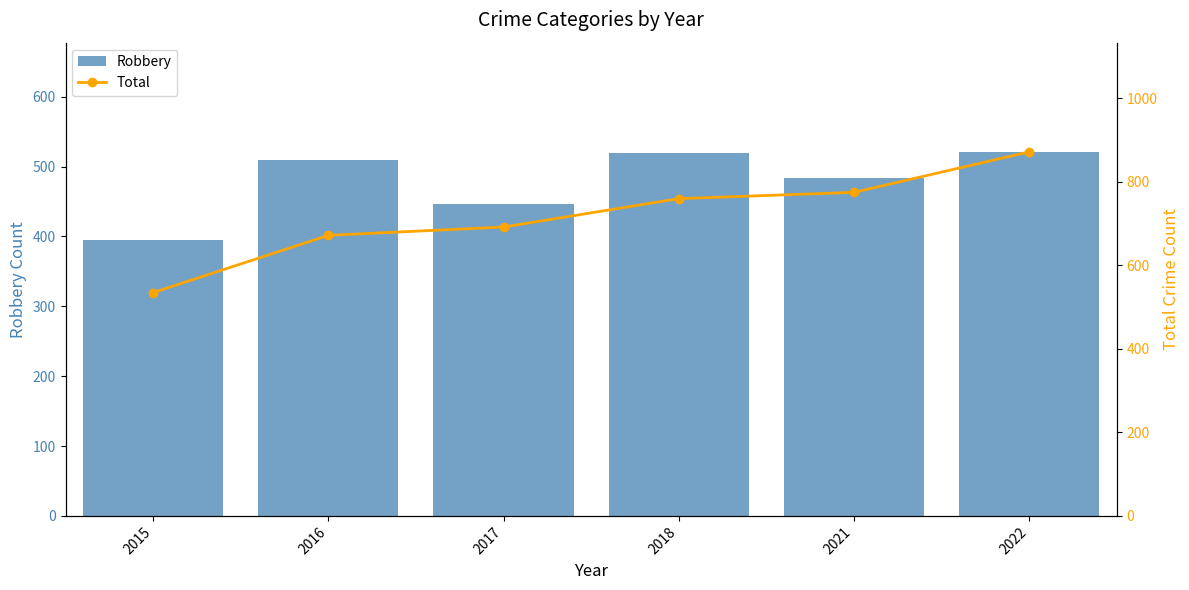

At 2015, list the series in order from smallest to largest.

Robbery, Total